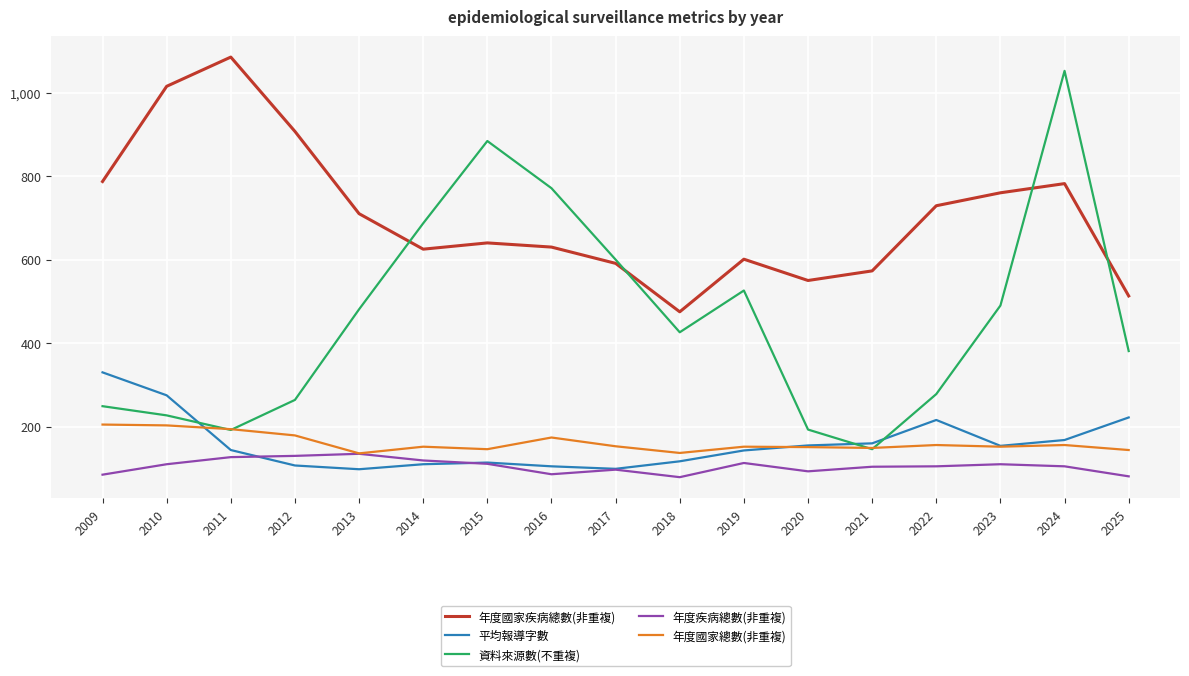

What is the difference between the second highest and minimum values in the 資料來源數(不重複) series?

738